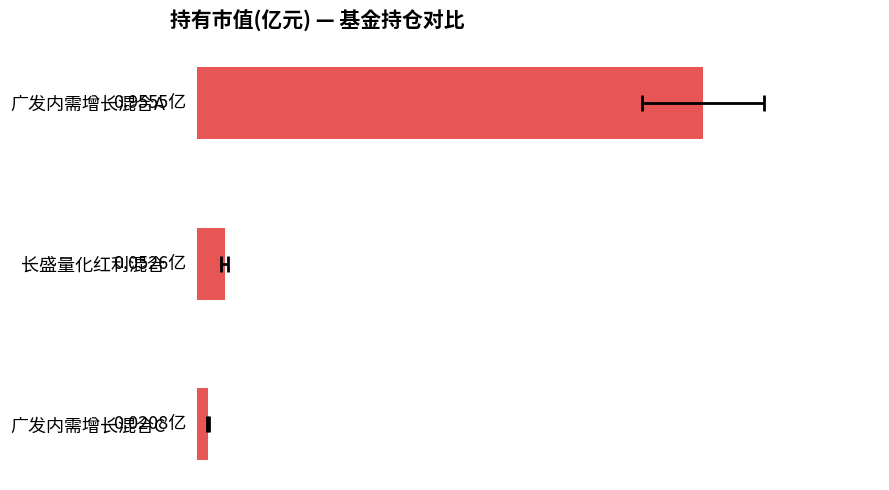

Reading right to left, transcribe all the data shown in this chart.

0.0	0.1	1.0